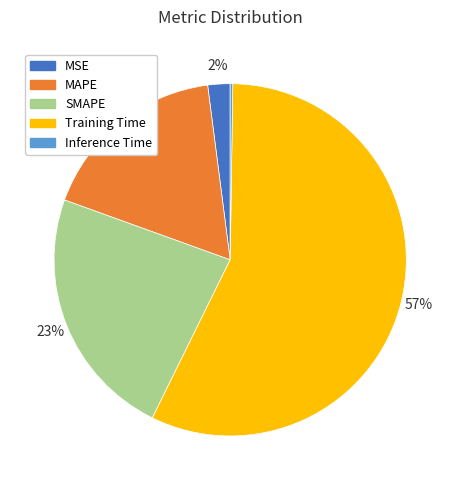

Between MSE and MAPE, which is larger?

MAPE